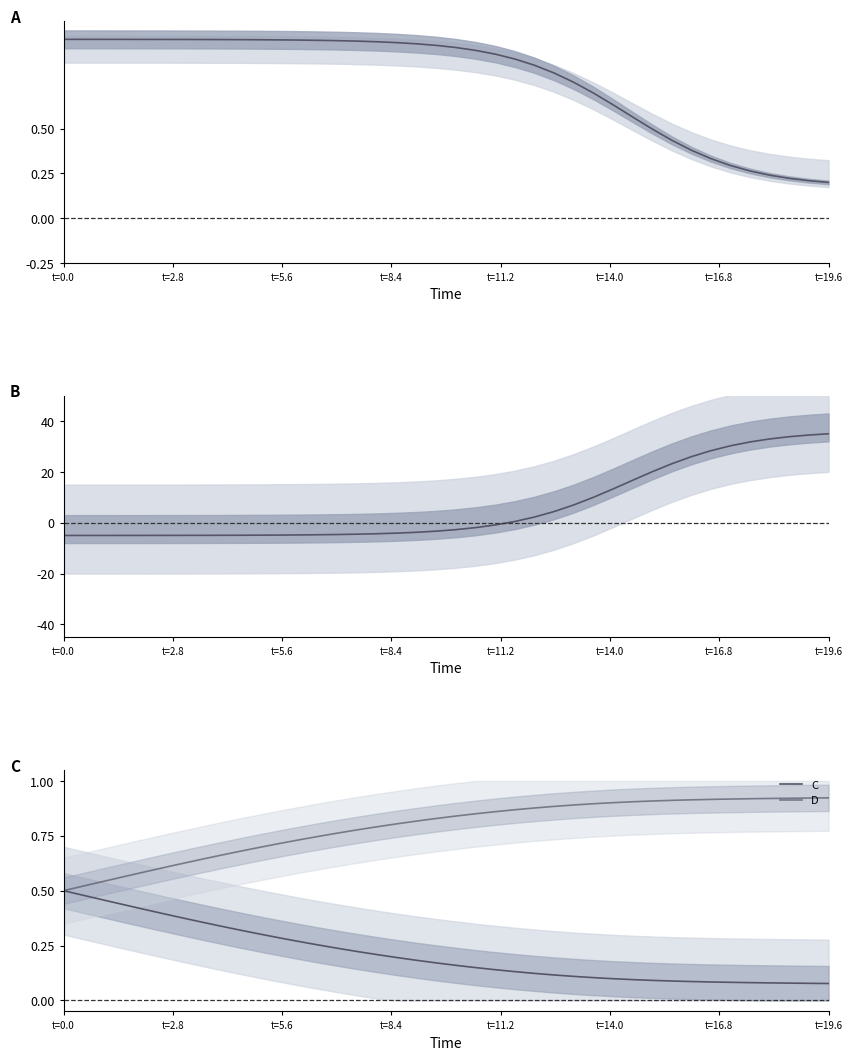

What is the greatest value displayed?

35.0